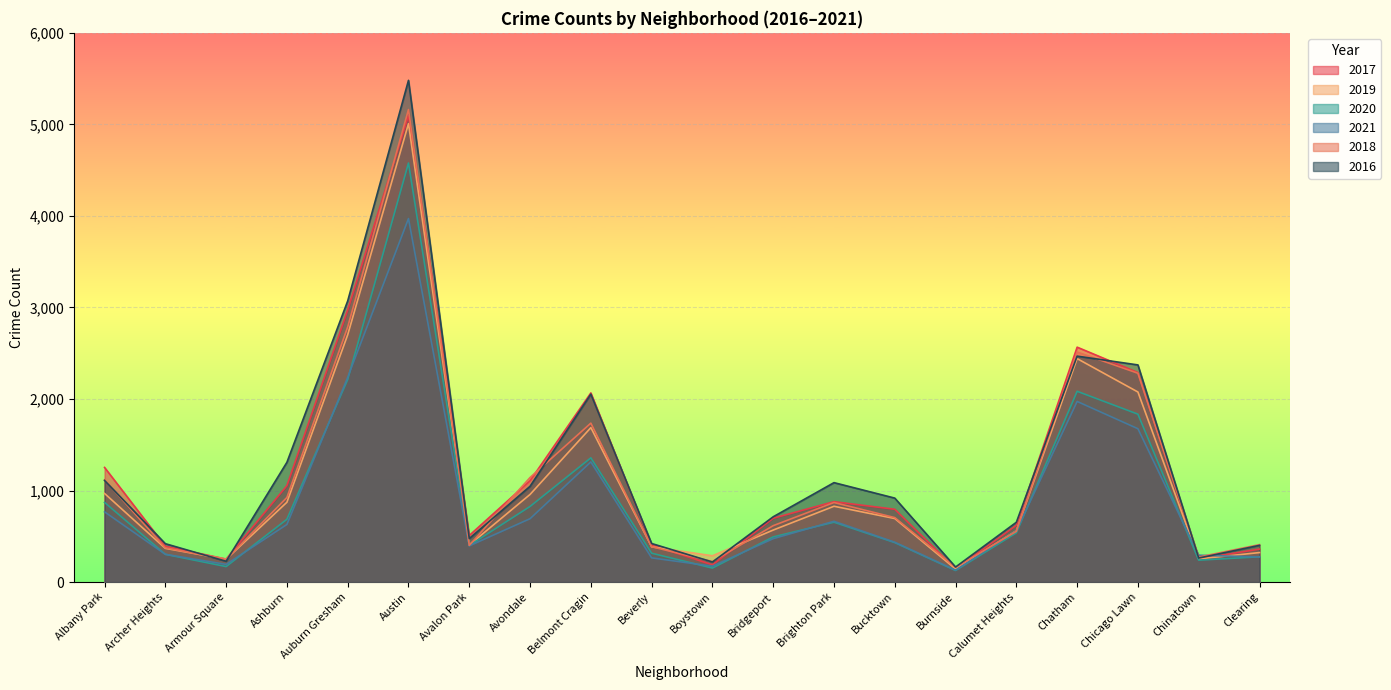

Where do 2021 and 2016 first cross each other?

Chicago Lawn and Chinatown